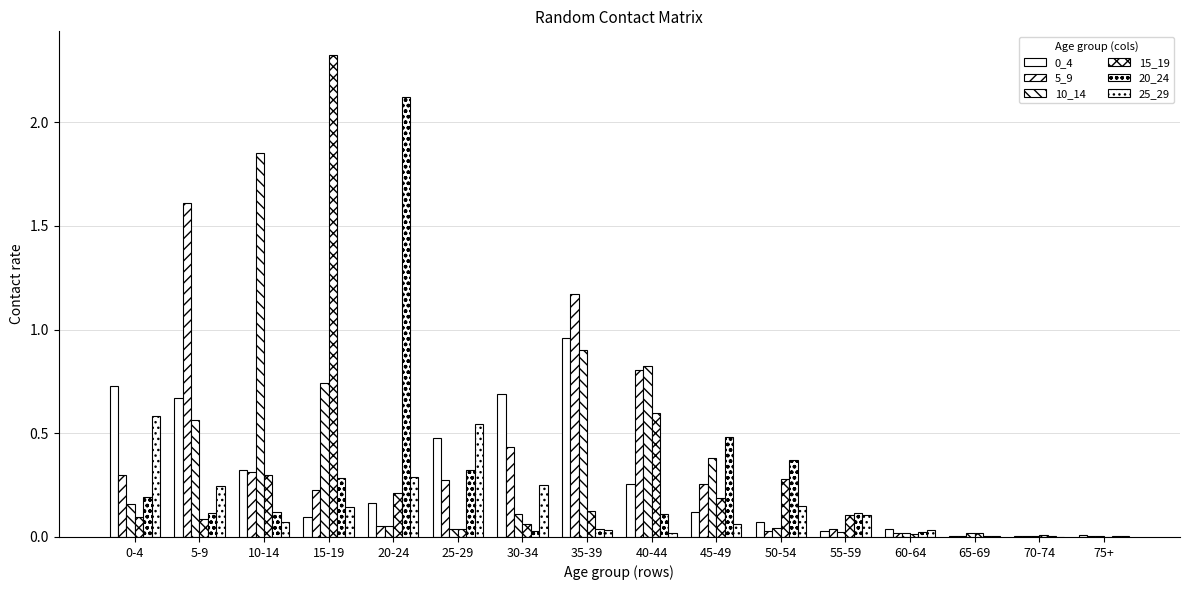

True or false: 5_9 has a value of 0.0 at 75+.

True